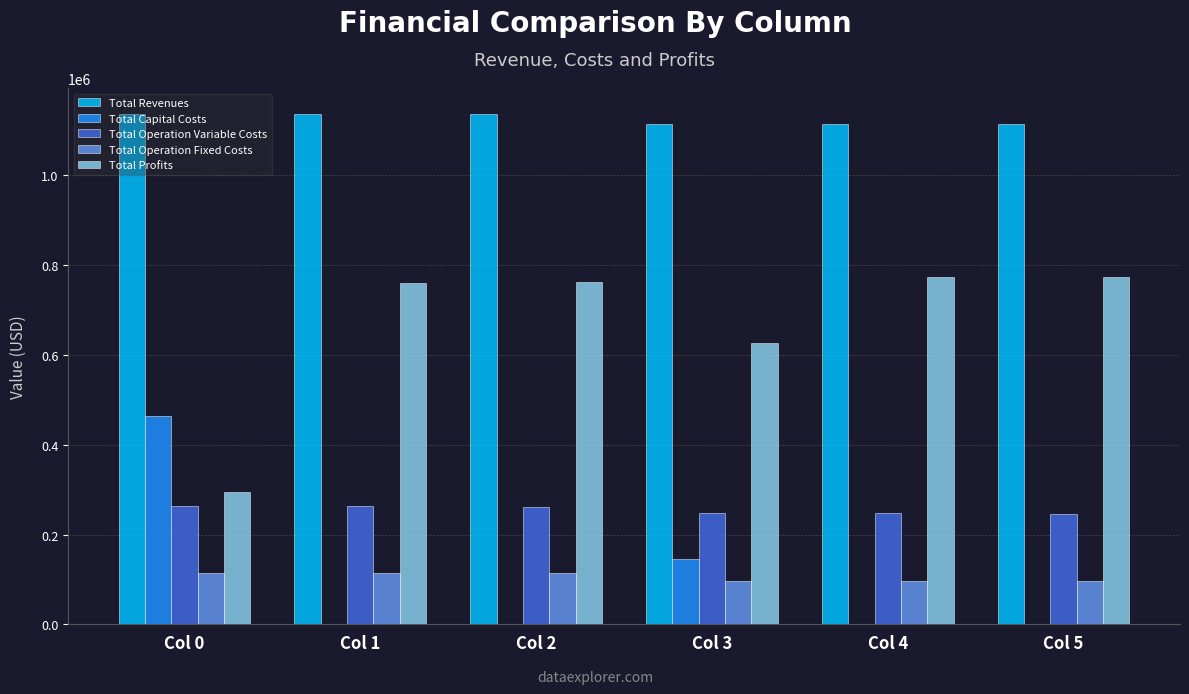

What is the greatest value displayed?

1137640.2